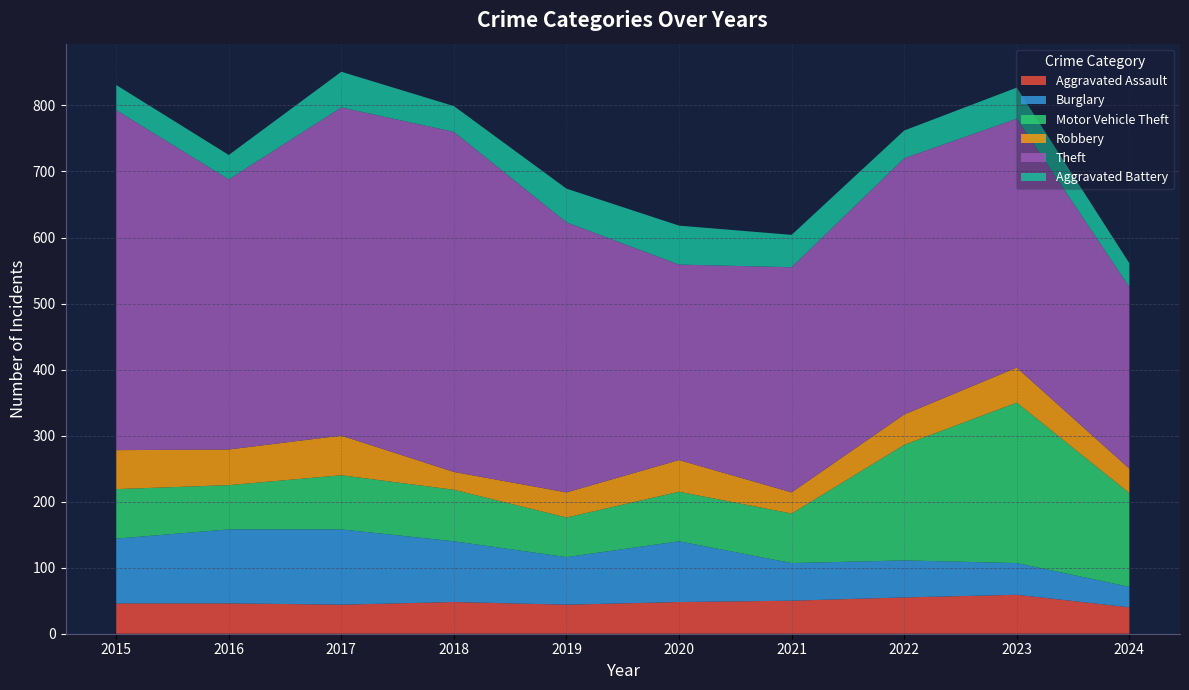

Reading right to left, transcribe all the data shown in this chart.

Aggravated Assault: 2024=40	2023=59	2022=55	2021=50	2020=48	2019=44	2018=48	2017=44	2016=46	2015=46
Burglary: 2024=31	2023=48	2022=56	2021=57	2020=92	2019=72	2018=92	2017=114	2016=112	2015=98
Motor Vehicle Theft: 2024=142	2023=243	2022=175	2021=75	2020=75	2019=60	2018=78	2017=82	2016=67	2015=75
Robbery: 2024=37	2023=53	2022=46	2021=32	2020=48	2019=38	2018=27	2017=60	2016=54	2015=59
Theft: 2024=275	2023=377	2022=388	2021=341	2020=296	2019=409	2018=515	2017=497	2016=409	2015=515
Aggravated Battery: 2024=36	2023=47	2022=42	2021=49	2020=59	2019=51	2018=39	2017=54	2016=37	2015=38